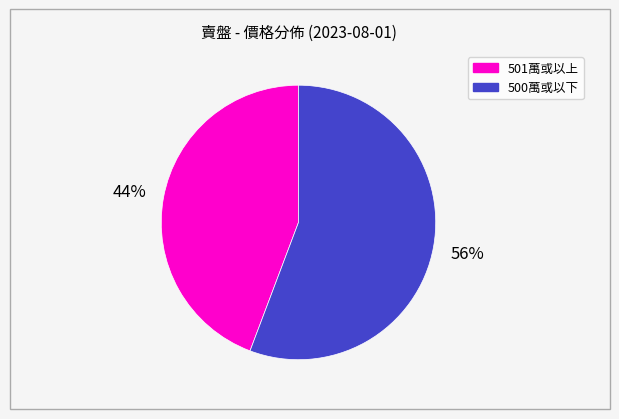

How many slices are in this pie chart?

2